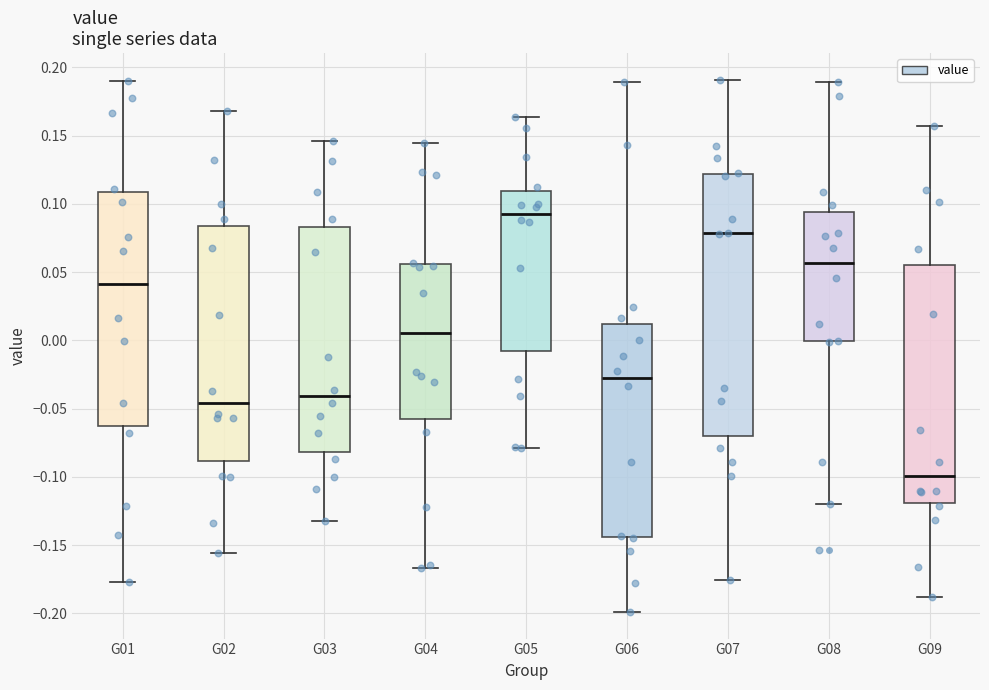

Where does the upper whisker of the box for G06 end on the y-axis? The values are not printed on the chart, so give them approximately, as read against the axis.

0.190